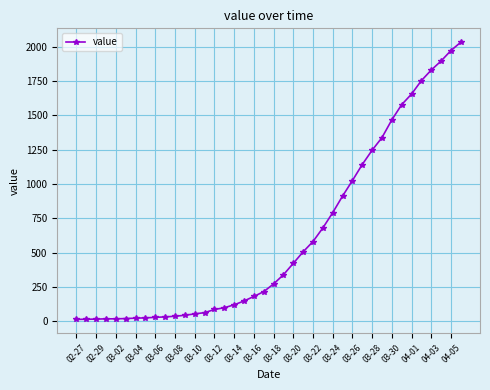

What is the value of the 35th point from the left?

1654